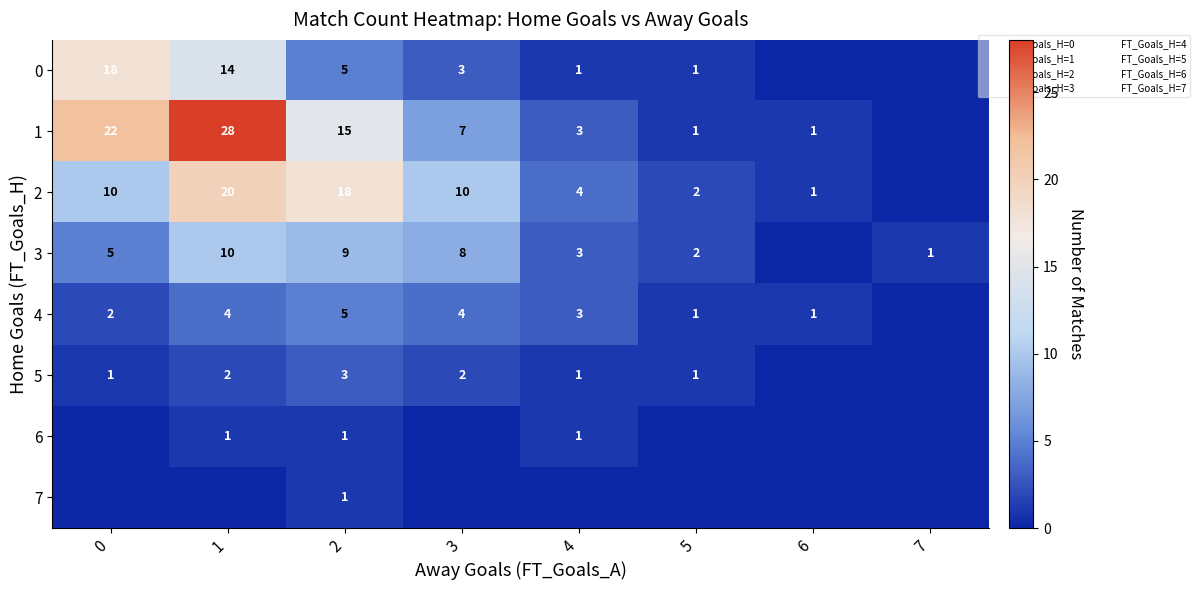

List the series in order of their peak value, lowest first.

6, 7, 5, 4, 3, 0, 2, 1